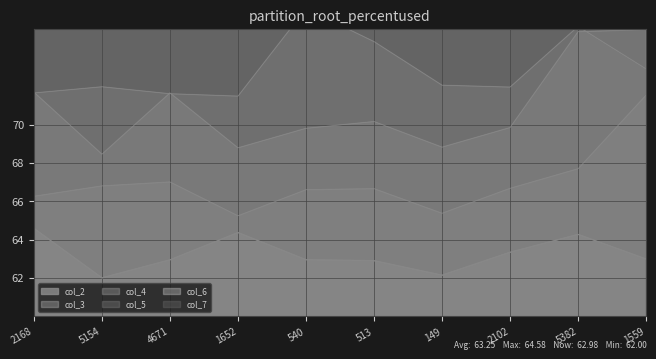

Reading right to left, list all the values displayed in this chart.

col_2: 63.0	64.3	63.3	62.1	62.9	62.9	64.4	62.9	62.0	64.6
col_3: 71.5	67.7	66.7	65.4	66.7	66.6	65.2	67.0	66.8	66.3
col_4: 75.0	74.8	69.8	68.8	70.2	69.8	68.8	71.7	68.5	71.7
col_5: 72.9	75.1	72.0	72.1	74.3	76.0	71.5	71.6	72.0	71.6
col_6: 79.7	76.0	82.6	75.5	77.6	80.7	75.3	75.0	75.1	76.8
col_7: 79.8	78.8	79.3	79.3	81.5	84.1	77.7	78.9	79.3	78.7